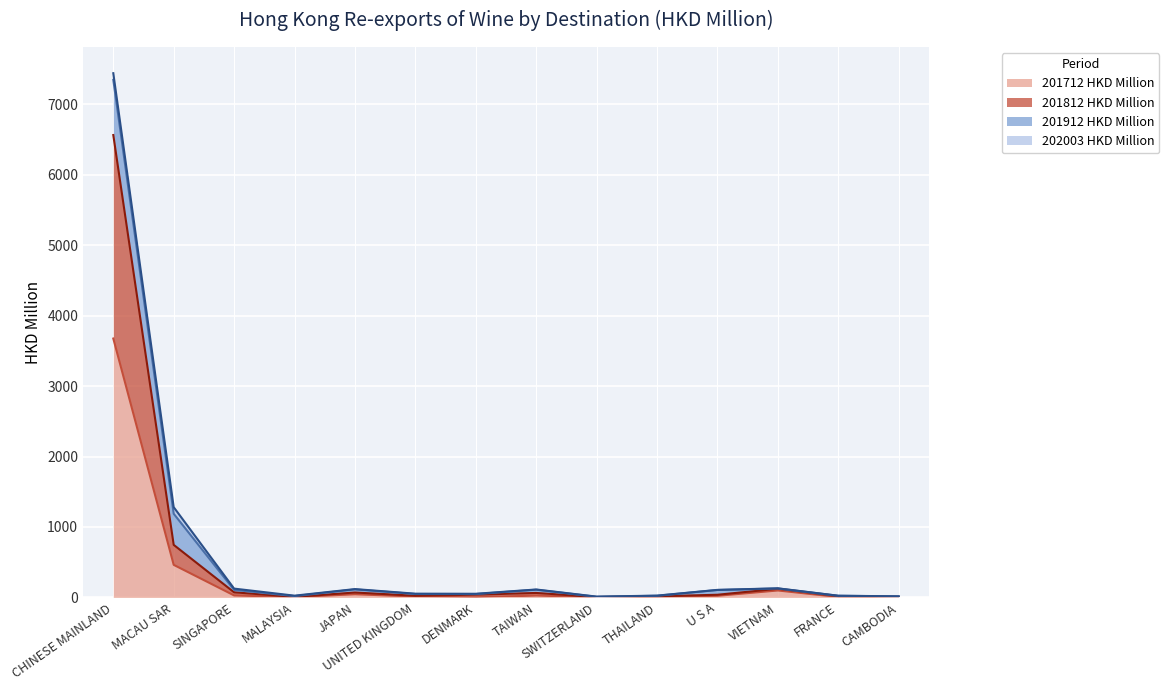

How many interior local peaks does the 201812 HKD Million series have?

3